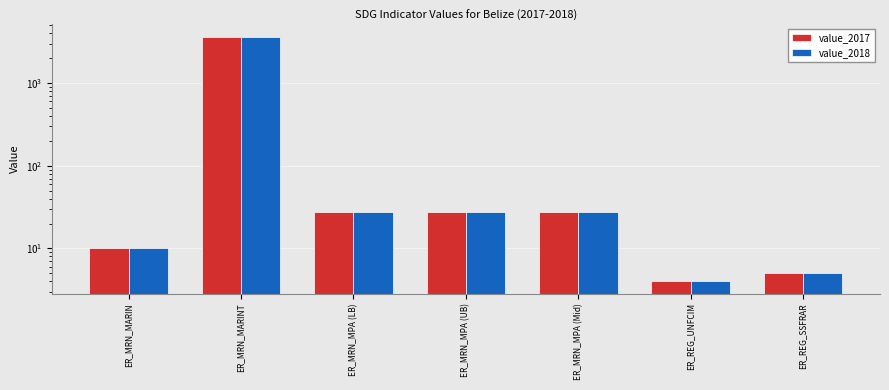

What is the approximate value of value_2017 at ER_MRN_MARINT?

3644.4